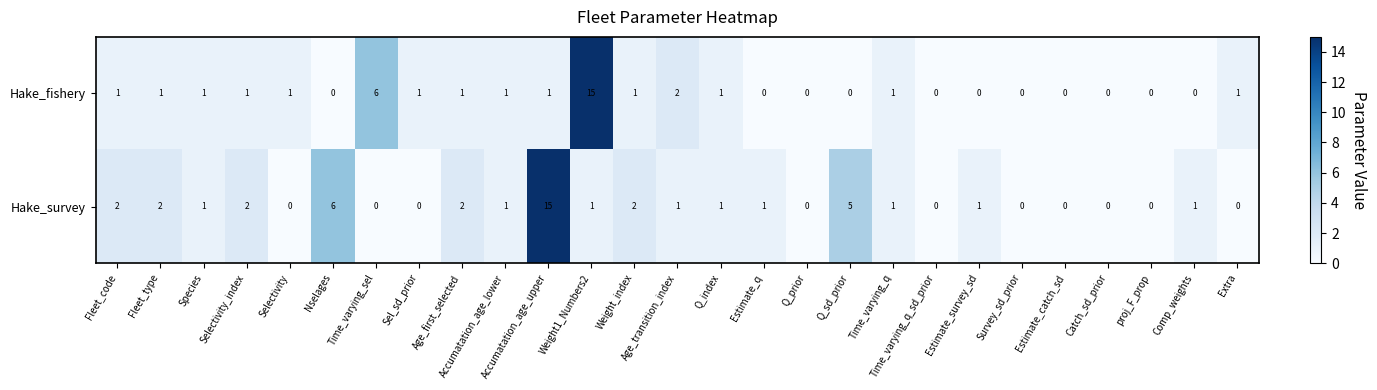

Between Fleet_code and Q_prior, which series saw the biggest shift?

Hake_survey